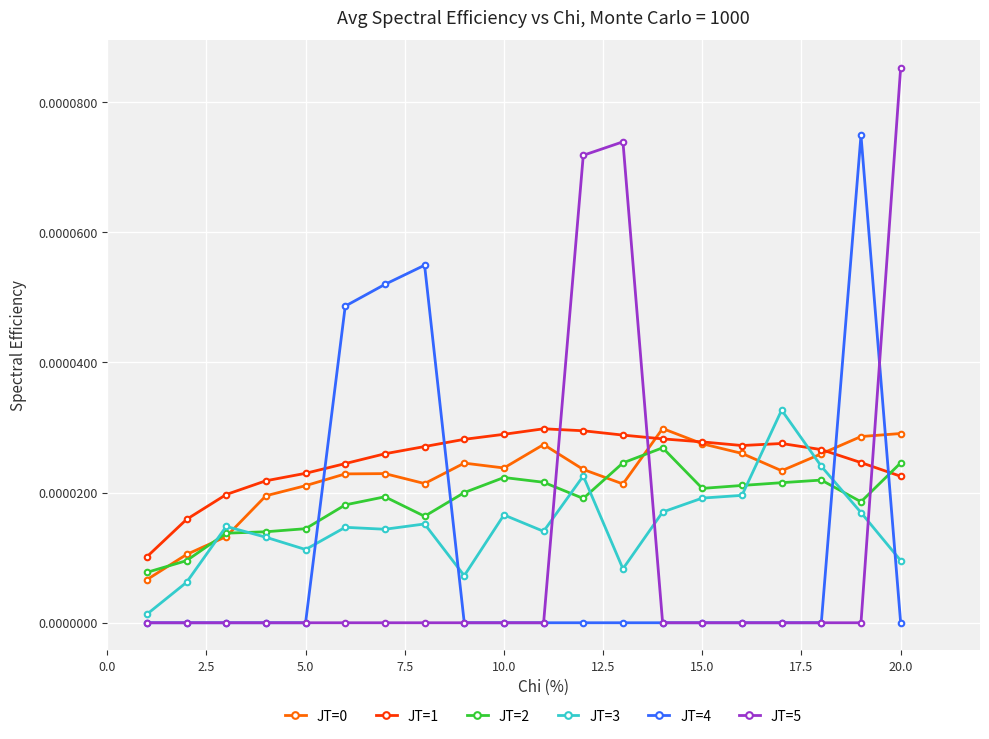

Which series ends up on top after the final intersection of JT=5 and JT=3?

JT=5